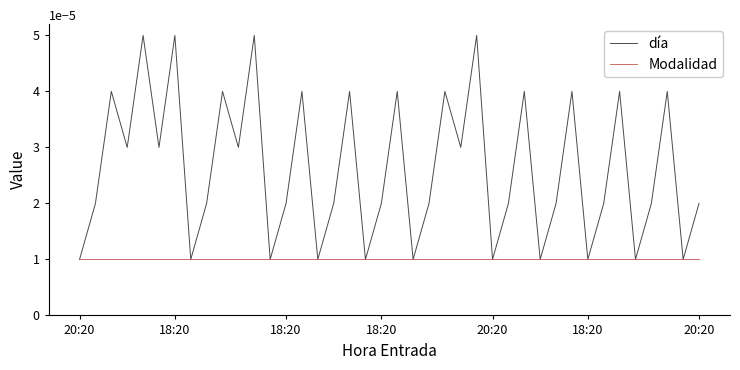

List the series in order of their overall mean, highest first.

día, Modalidad